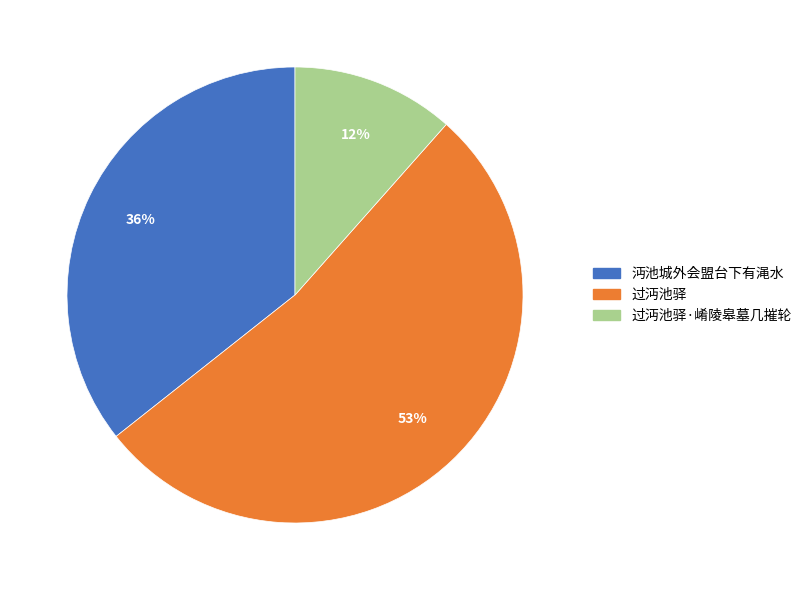

Which category has the biggest portion of the pie?

过沔池驿